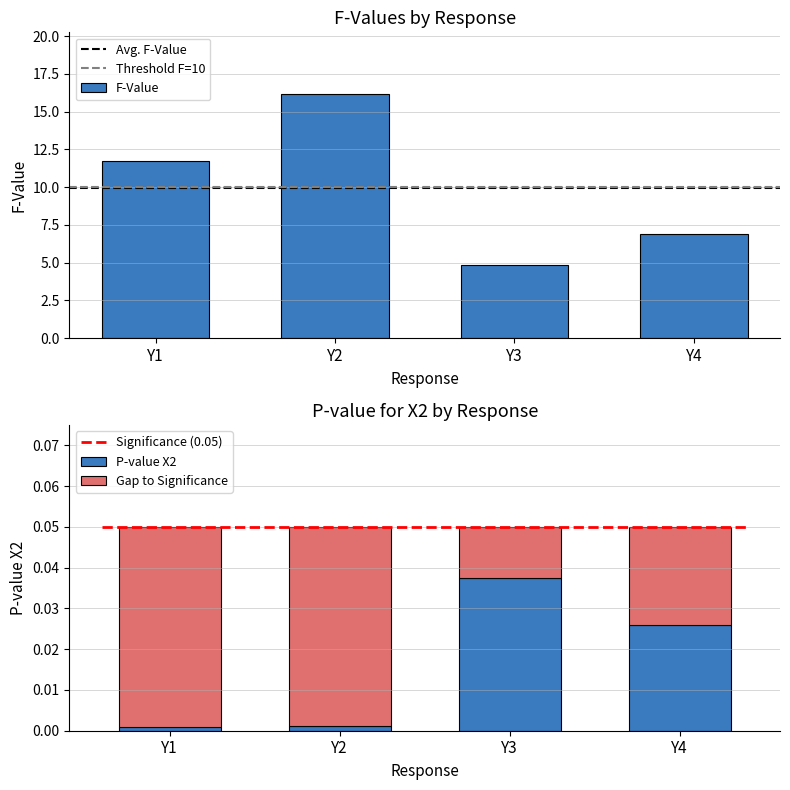

What is the minimum value for F-Value?

4.8